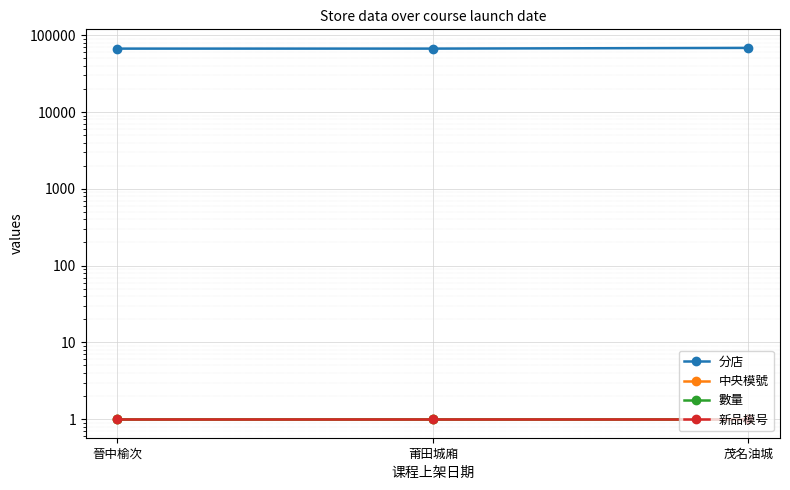

Between 莆田城廂 and 茂名油城, which series saw the biggest shift?

分店